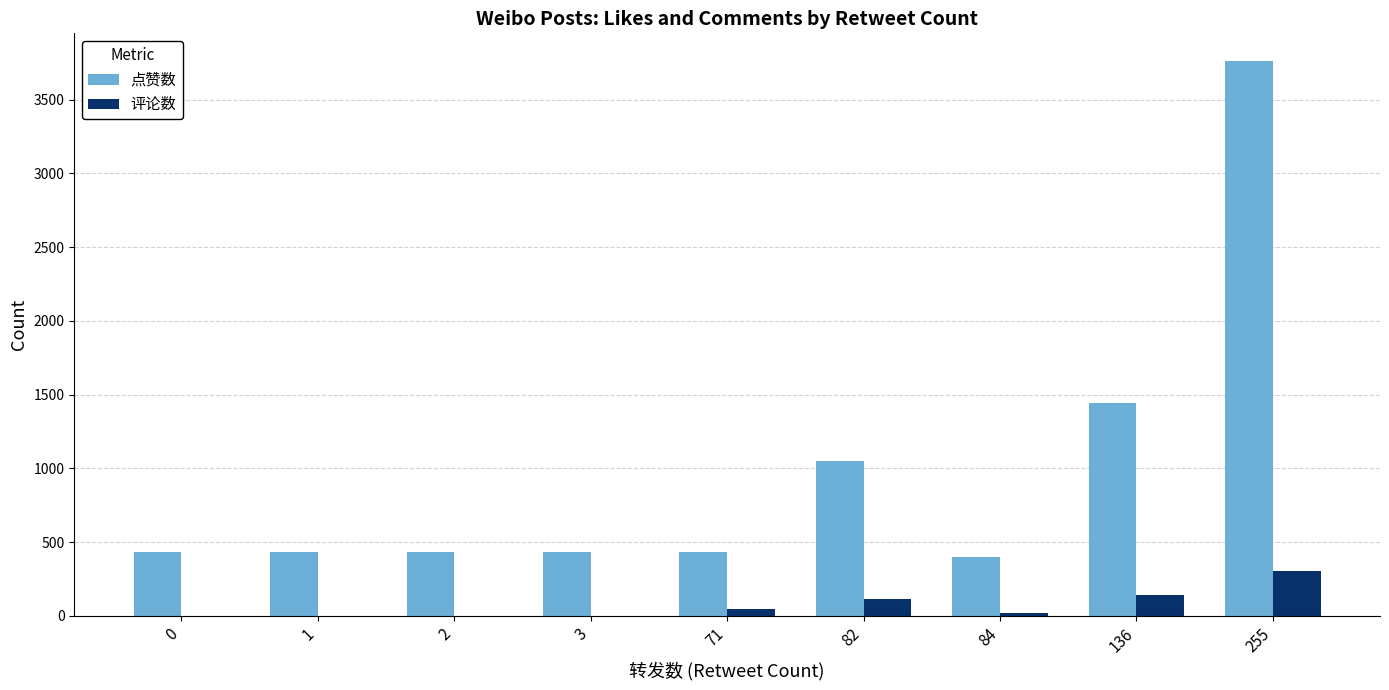

Count the number of categories in the chart.

9